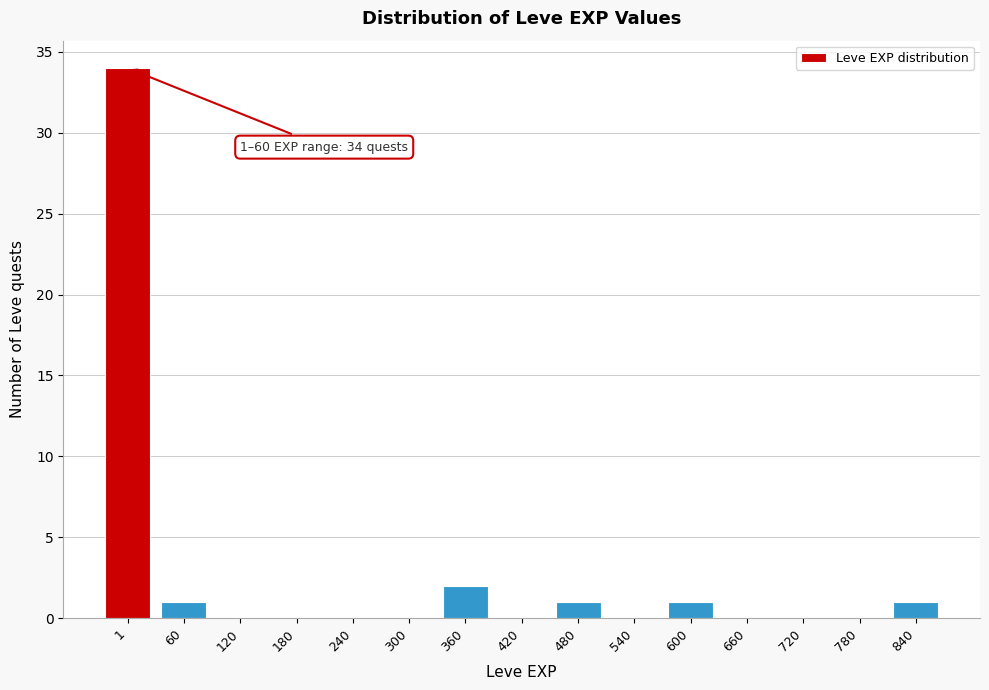

Reading left to right, extract all data points from this chart.

1=34	60=1	120=0	180=0	240=0	300=0	360=2	420=0	480=1	540=0	600=1	660=0	720=0	780=0	840=1